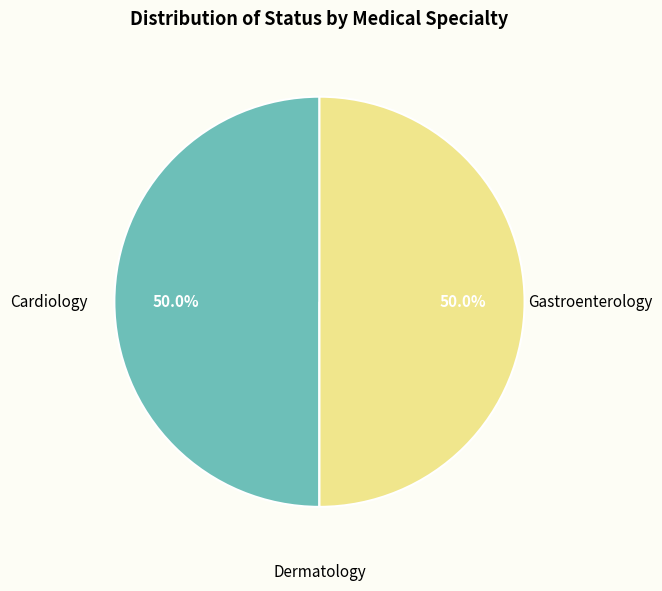

What is the ratio of the value at Cardiology to the value at Gastroenterology?

1.0